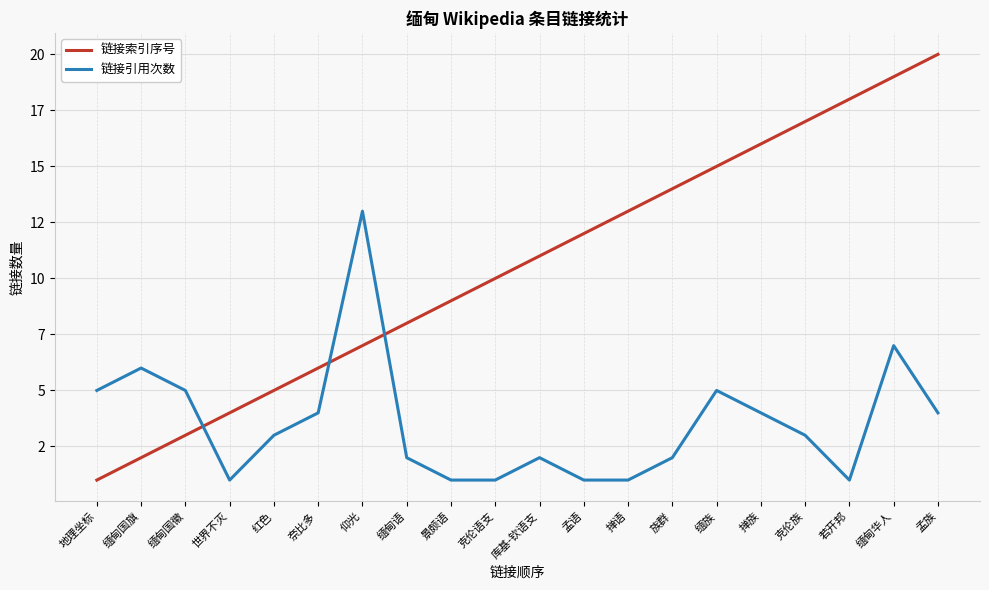

What is the difference between the highest and lowest values at 仰光?

6